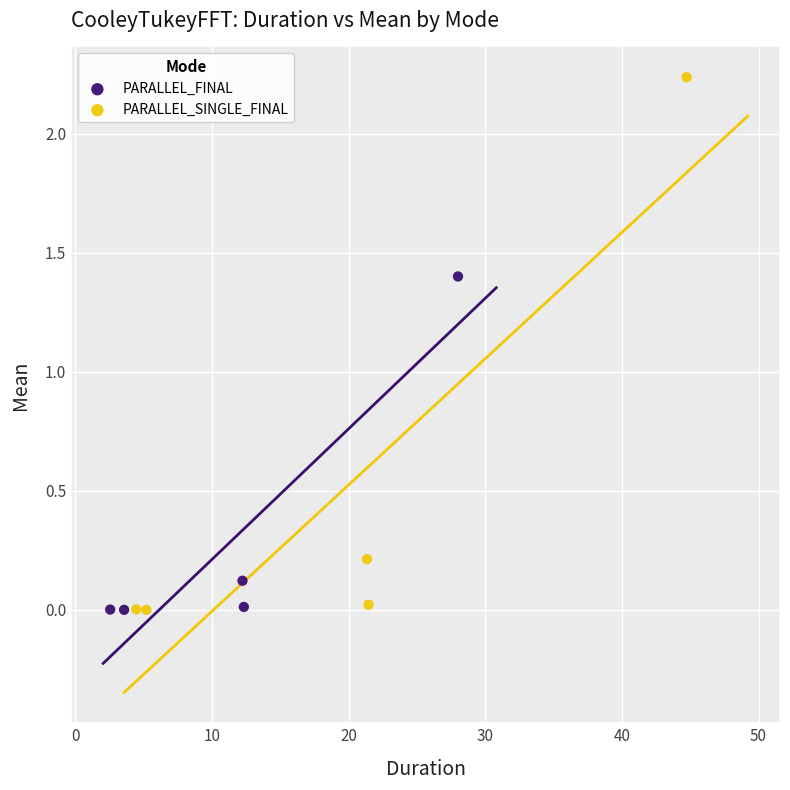

Which series reaches the maximum Y coordinate?

PARALLEL_SINGLE_FINAL